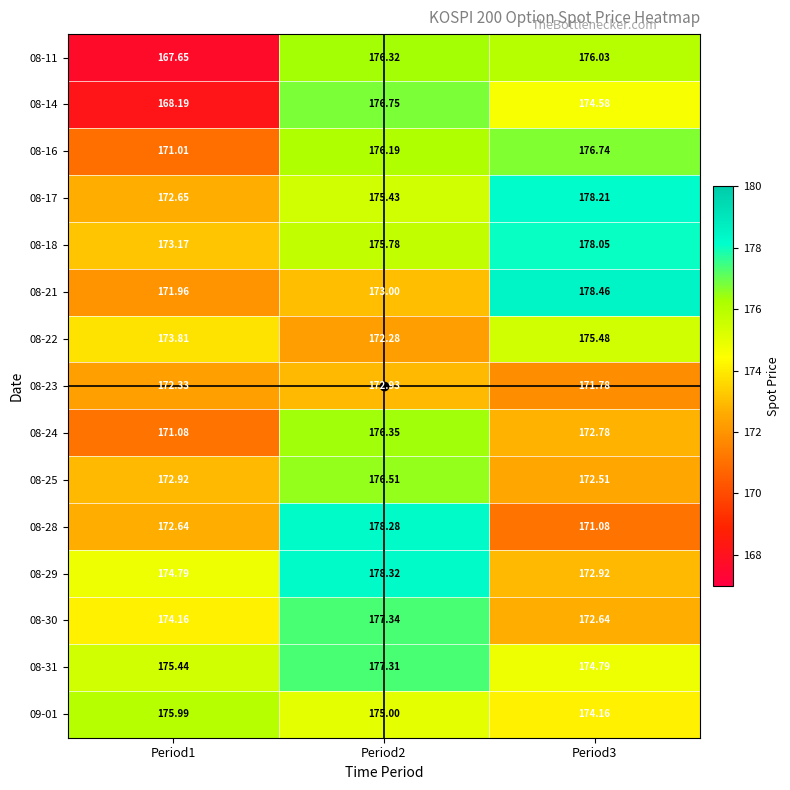

Is the value of 08-25 at Period1 greater than the value of 08-29 at Period2?

No